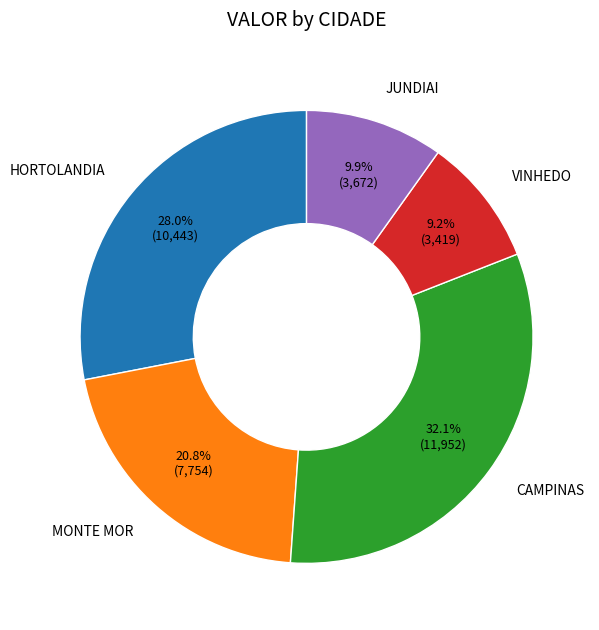

Count the number of slices in the pie.

5